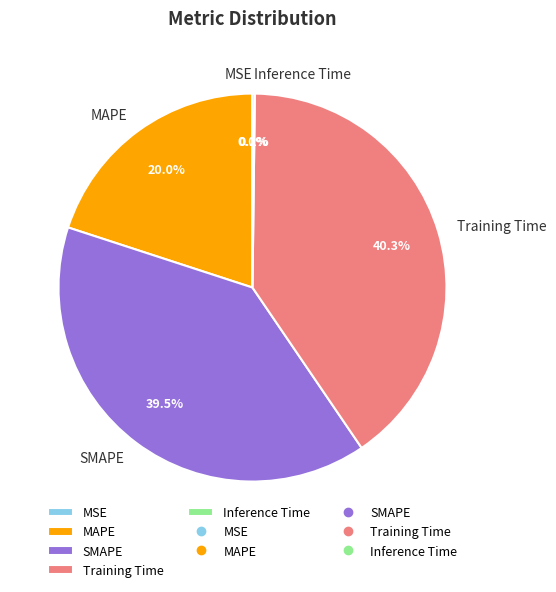

What is the largest slice in the pie chart?

Training Time